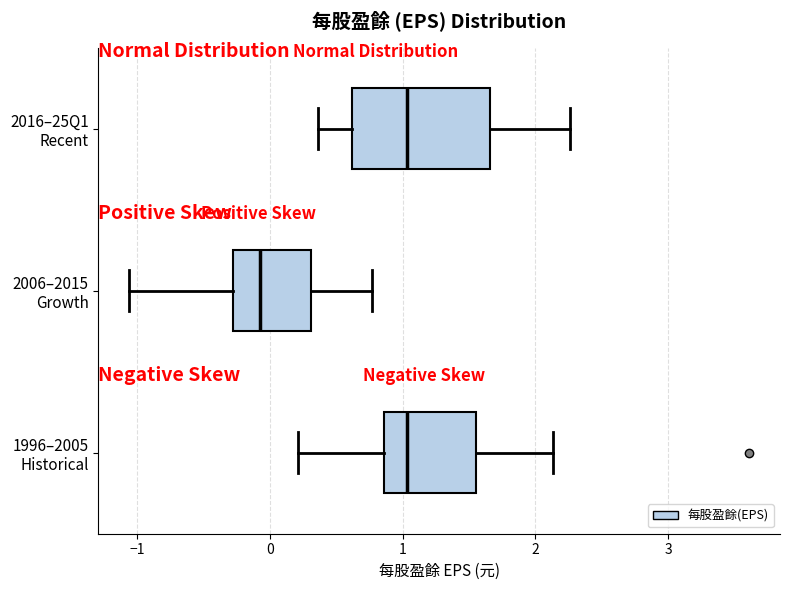

Reading bottom to top, read every box against the x-axis: the position of its median line, the range the box covers, and the ends of its whiskers. The values are not printed on the chart, so give them approximately, as read against the axis.

1996–2005 Historical: median 1.0, box 0.9 to 1.6, whiskers 0.2 to 2.1
2006–2015 Growth: median -0.1, box -0.3 to 0.3, whiskers -1.1 to 0.8
2016–25Q1 Recent: median 1.0, box 0.6 to 1.7, whiskers 0.4 to 2.3